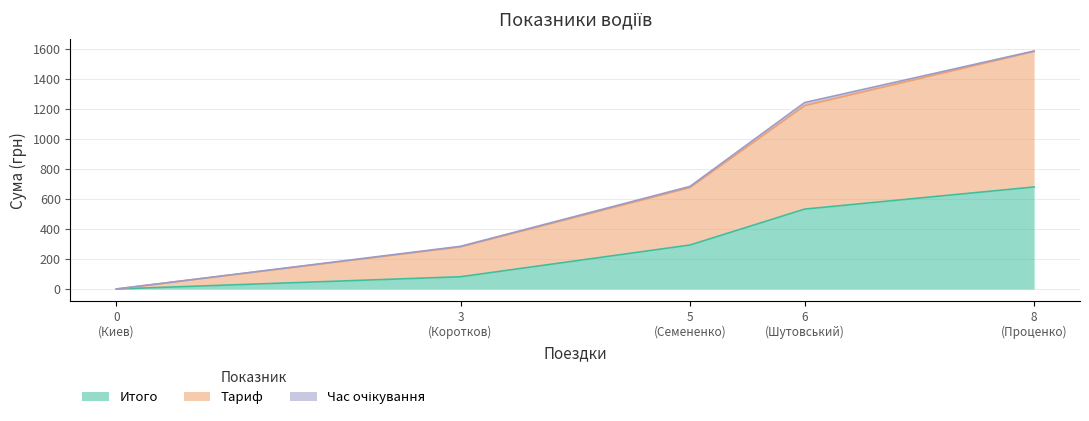

Which has a higher value, Проценко or Коротков?

Проценко